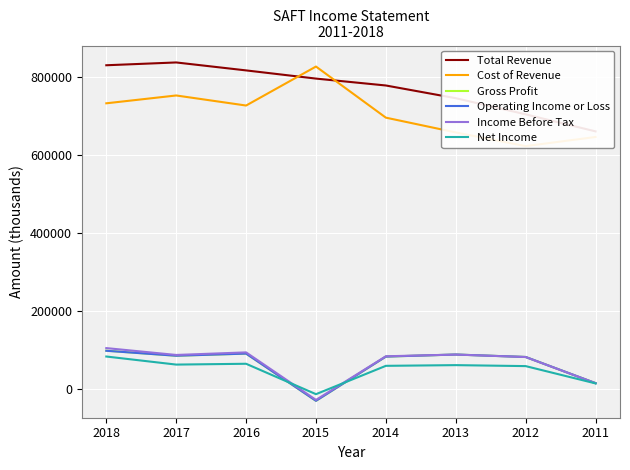

Is it true that Total Revenue equals 837000 at 2017?

True